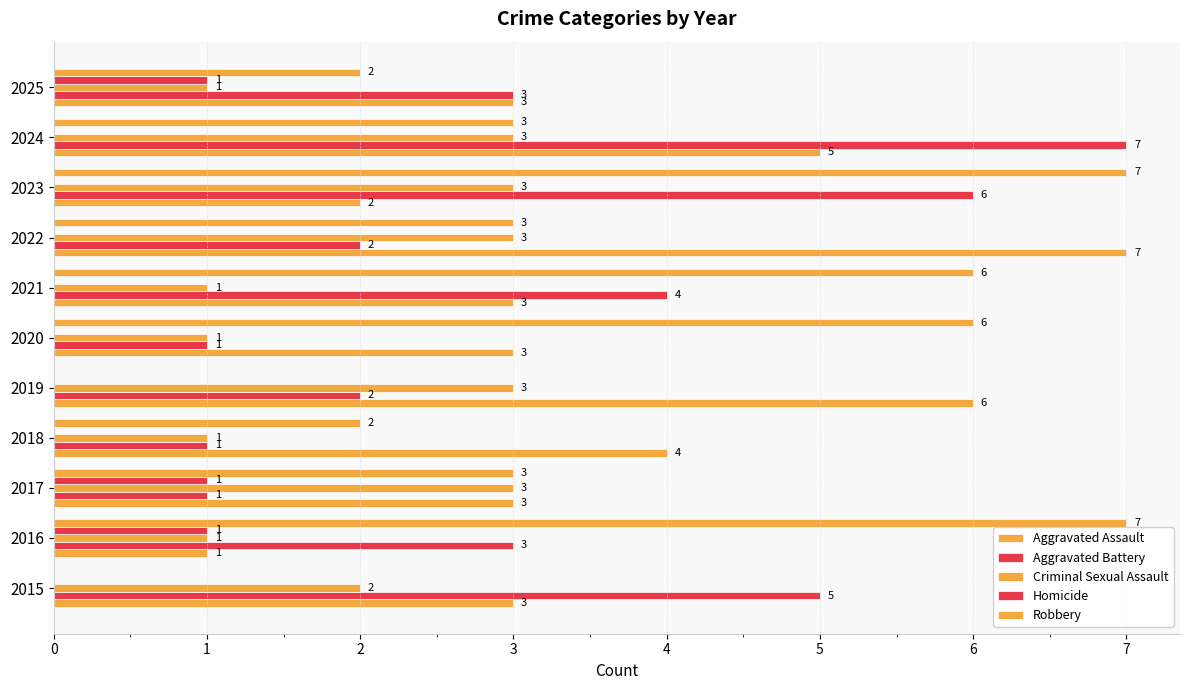

How many series are shown in this chart?

5